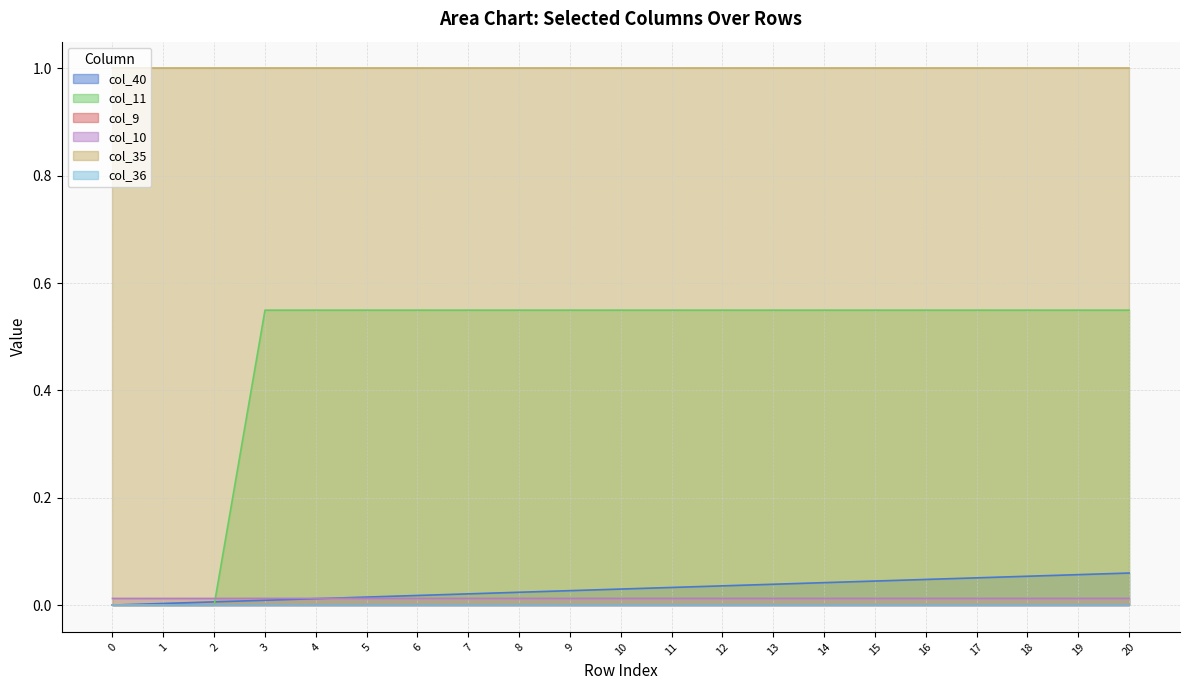

Does the chart have visible grid lines?

Yes